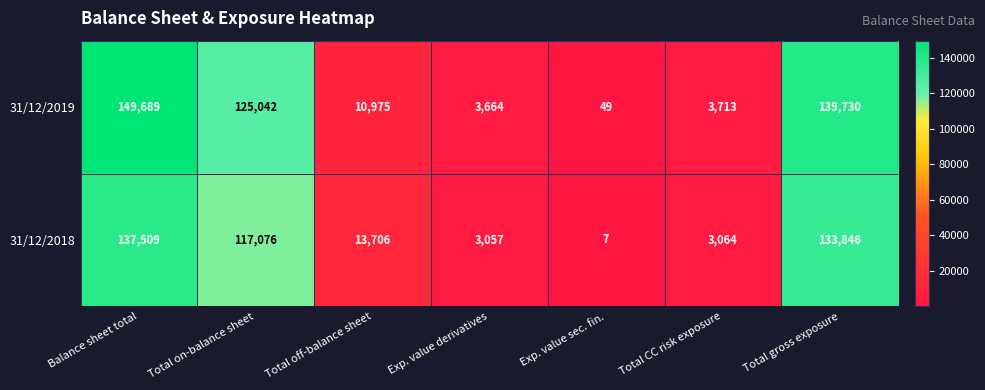

Is it true that 31/12/2018 equals 22715 at Total off-balance sheet?

False